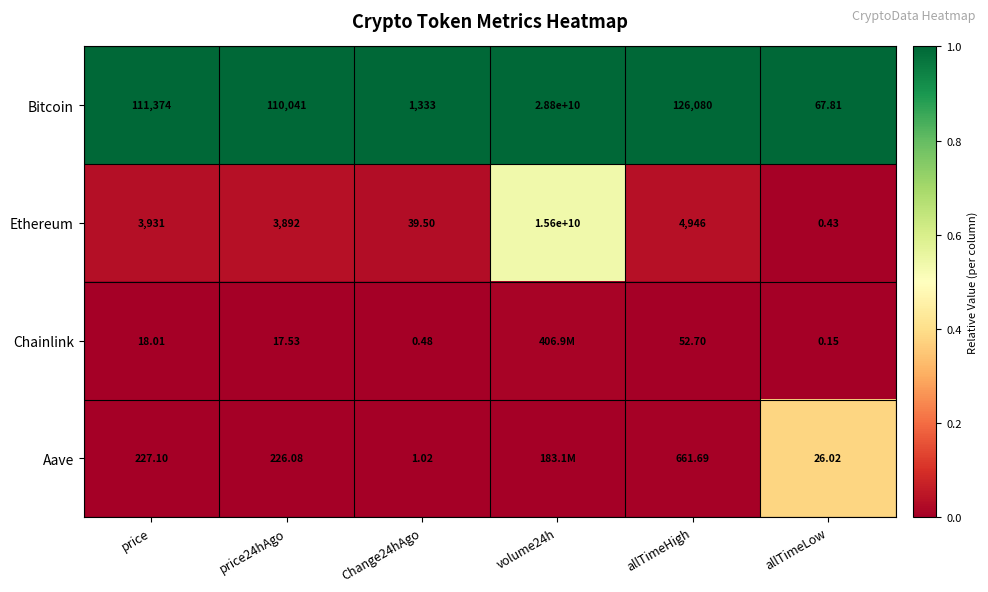

What is the maximum value shown in the chart?

1.0